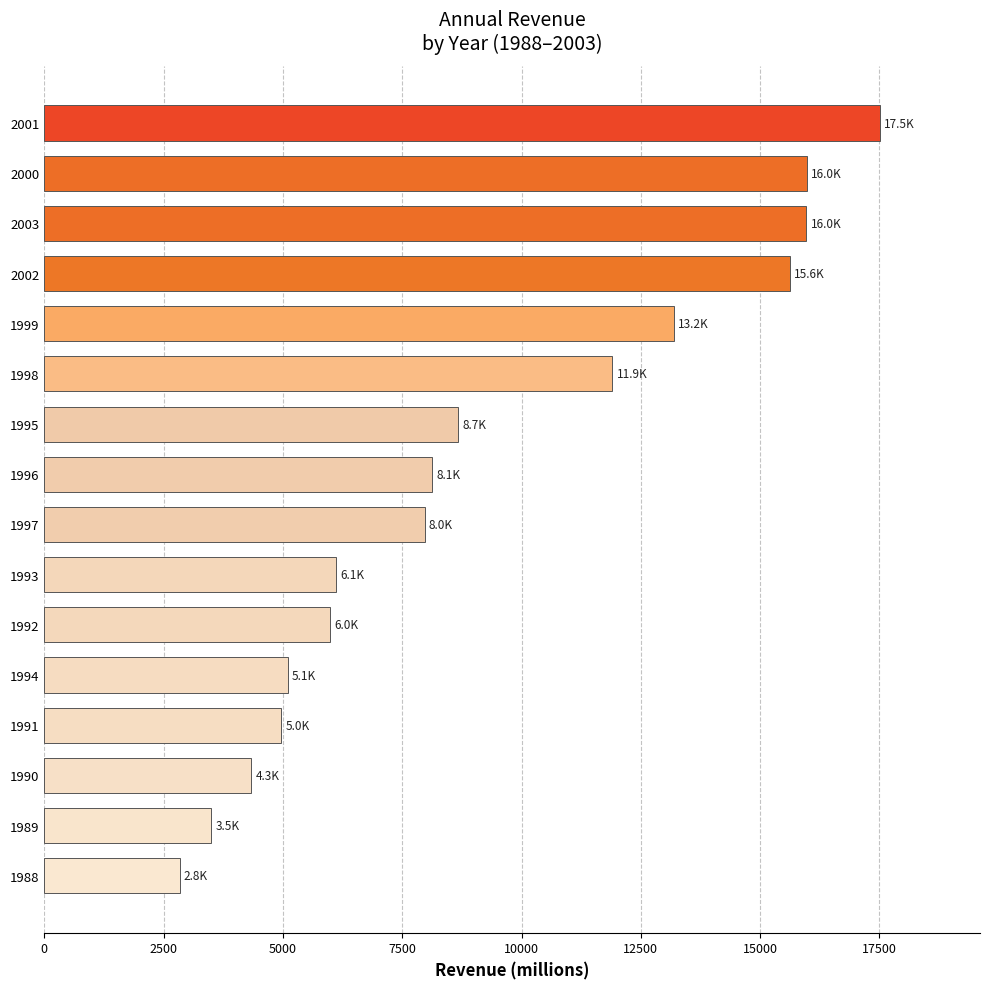

What value does the data have at 1992?

5993.5